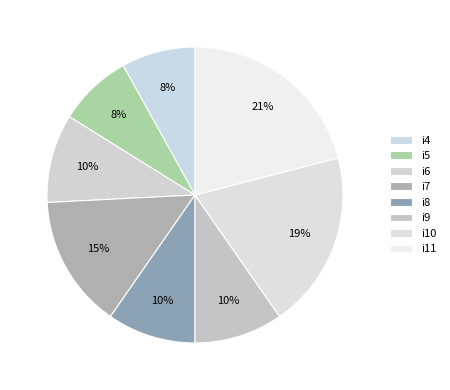

How many segments does this pie chart have?

8